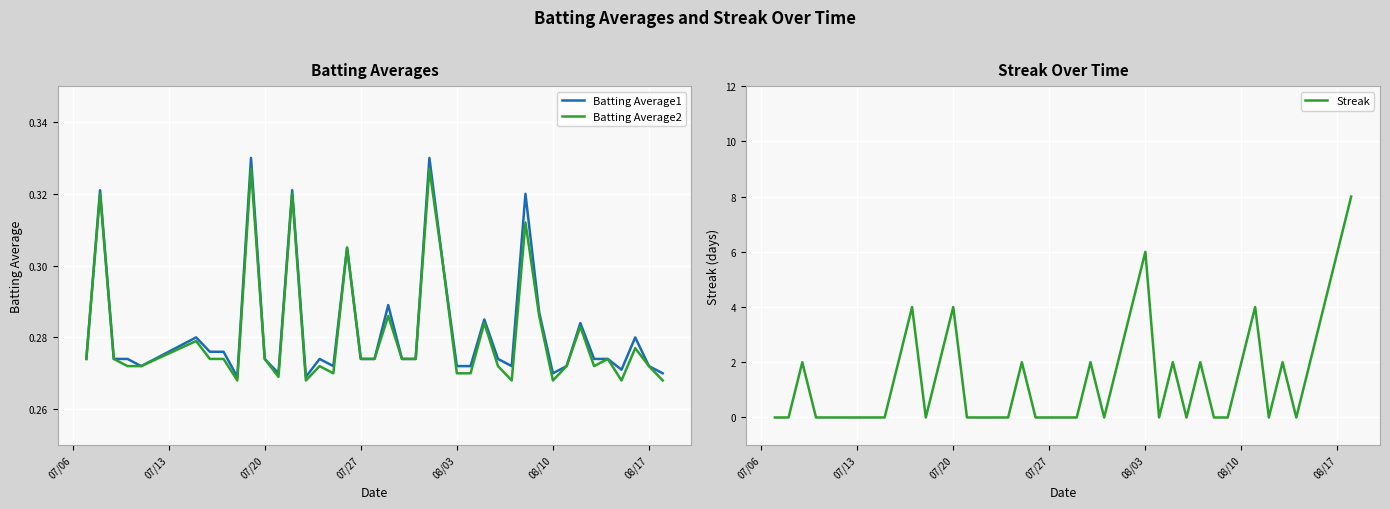

What is the difference between the maximum and minimum values in the Streak series?

8